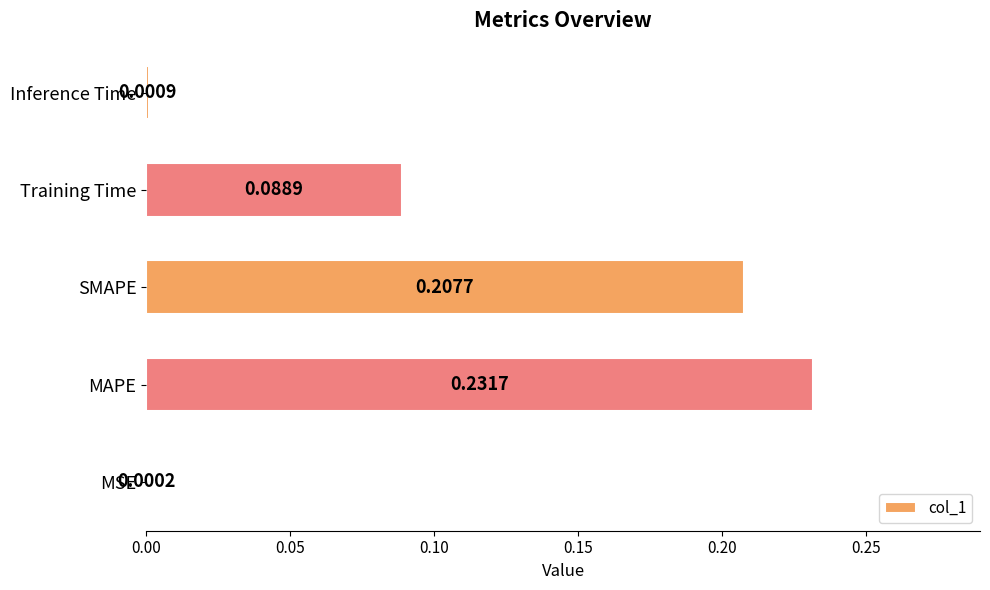

Between Inference Time and MAPE, which is larger?

MAPE